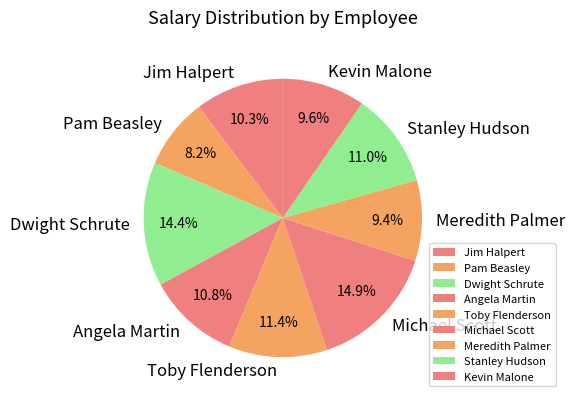

Count the number of slices in the pie.

9